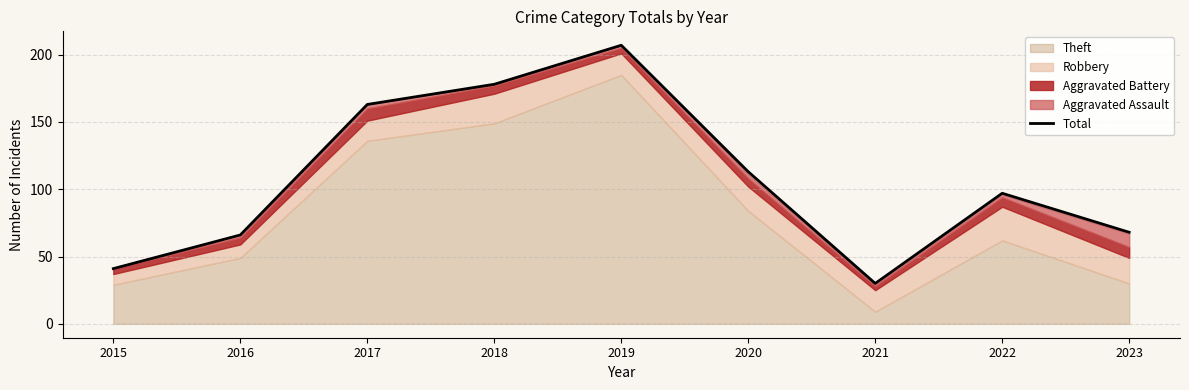

Rank the categories by value from lowest to highest.

2021, 2015, 2016, 2023, 2022, 2020, 2017, 2018, 2019